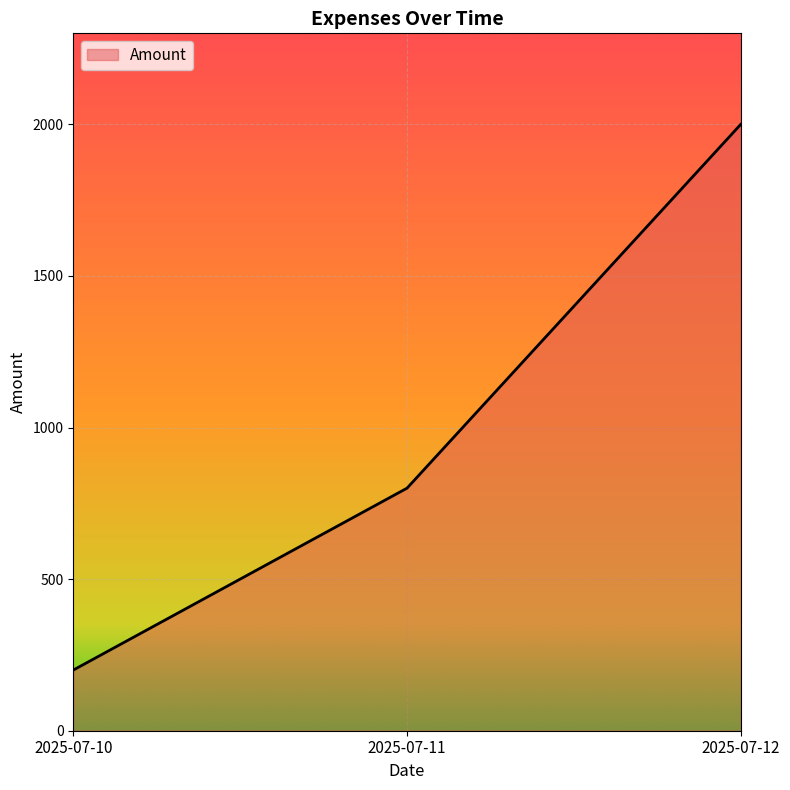

True or false: the data shows 1283 at 2025-07-11.

False